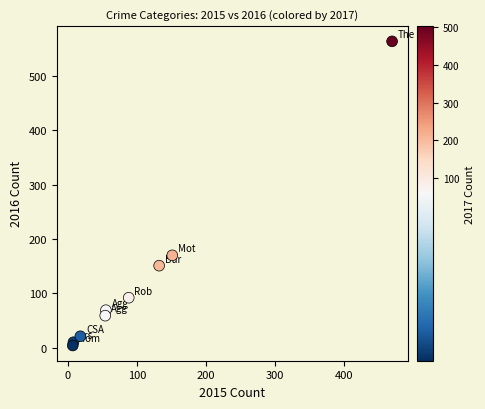

What Y value in the scatter plot is closest to 284?

170